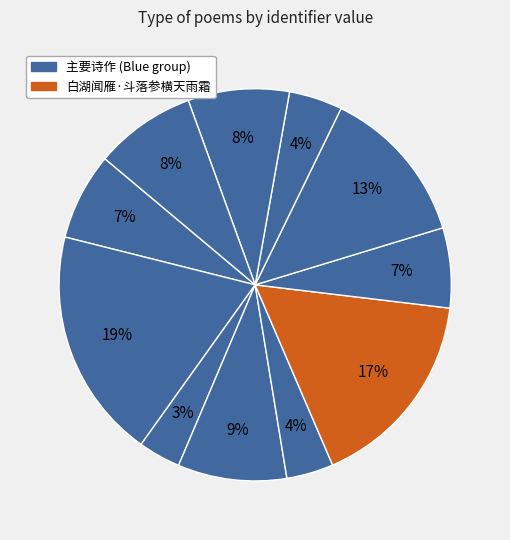

Count the number of slices in the pie.

11